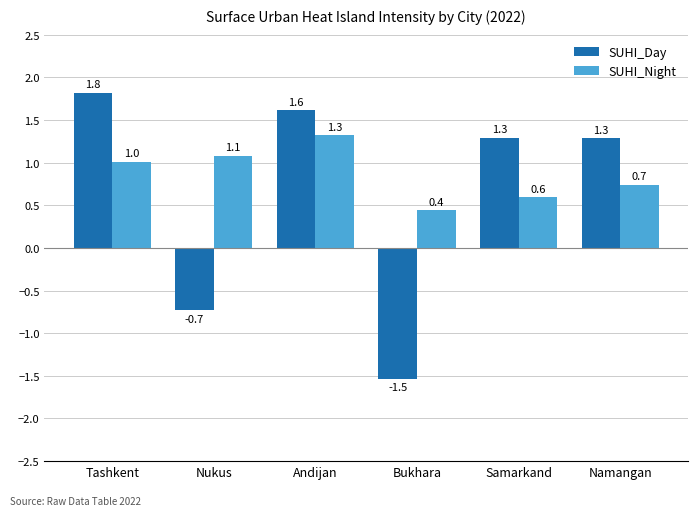

Are the bars grouped side by side (vs. stacked)?

Yes